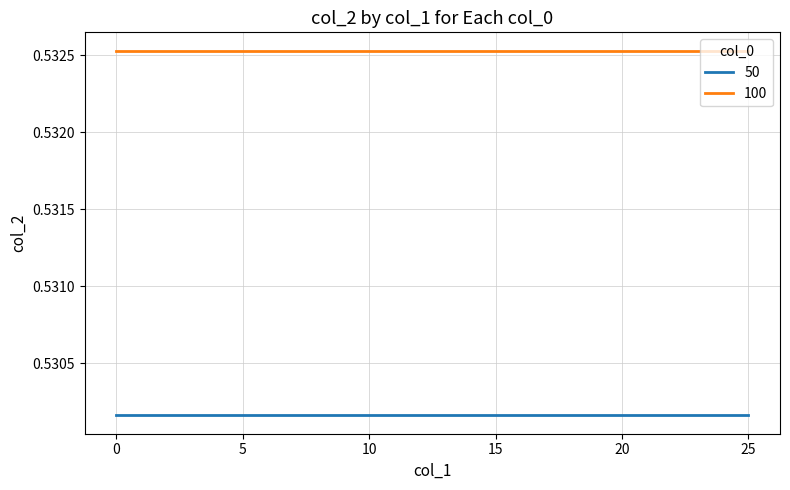

True or false: 50 and 100 cross at least once.

False